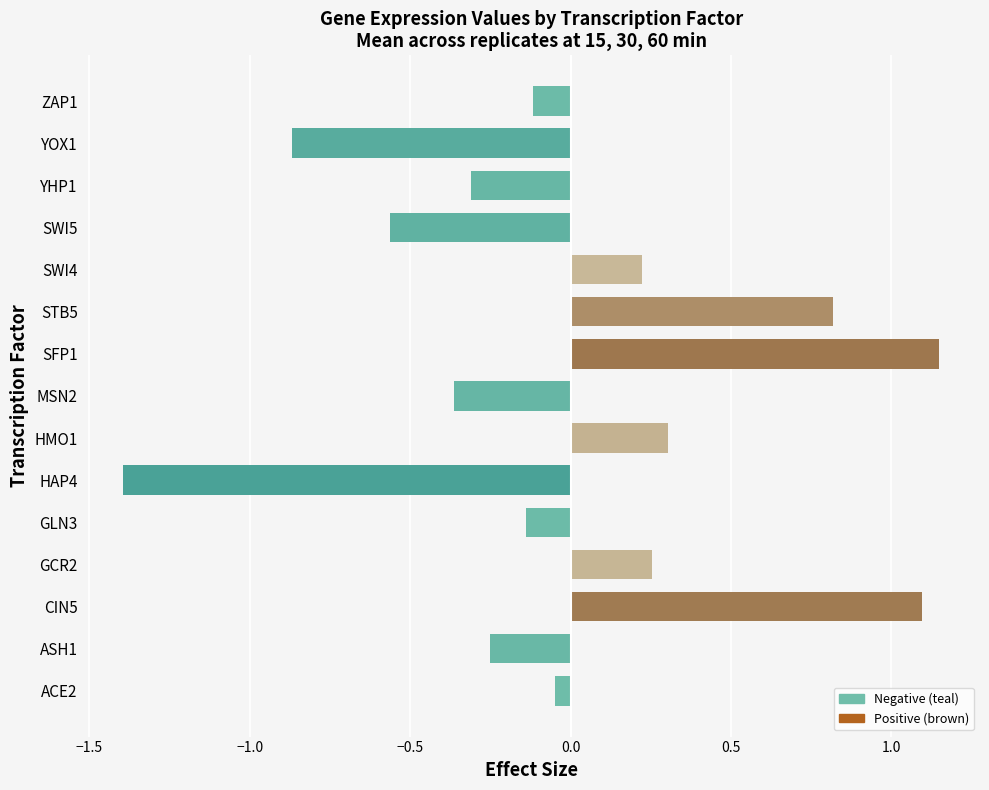

Does the chart contain stacked bars?

No